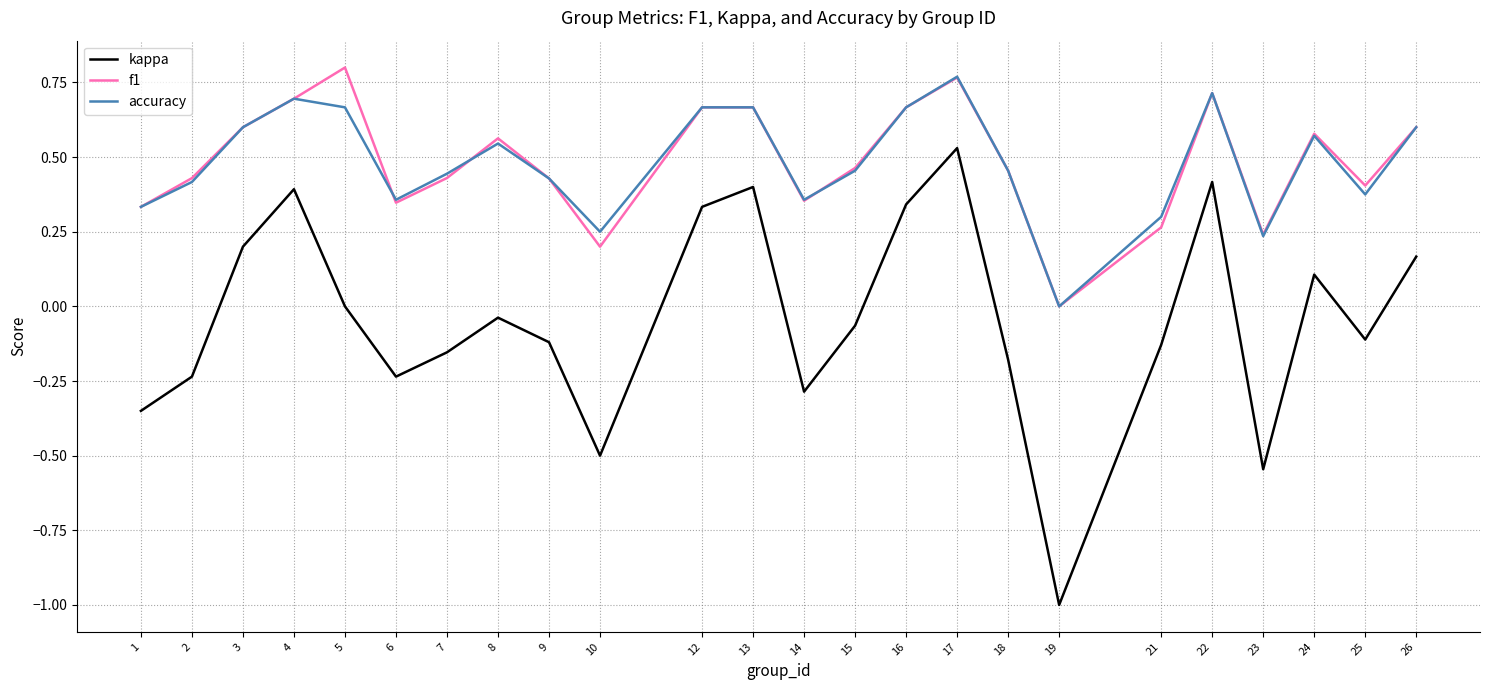

How many values in the accuracy series exceed 0?

23